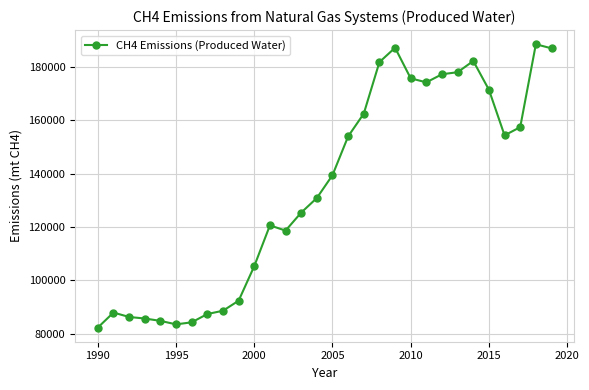

Count the number of data series in this chart.

1